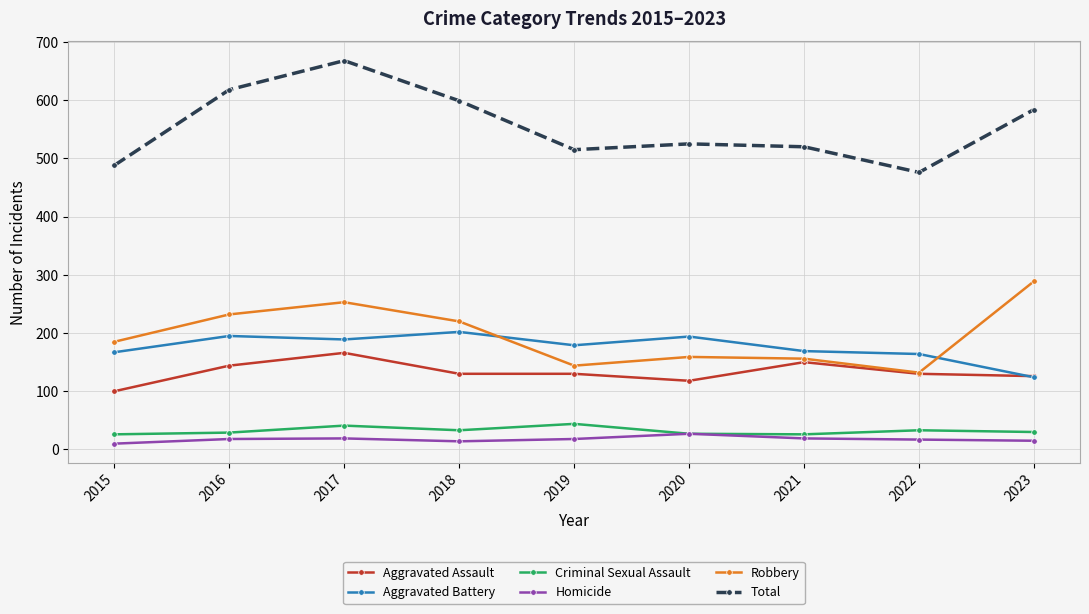

What is the difference between the highest and lowest values at 2017?

649